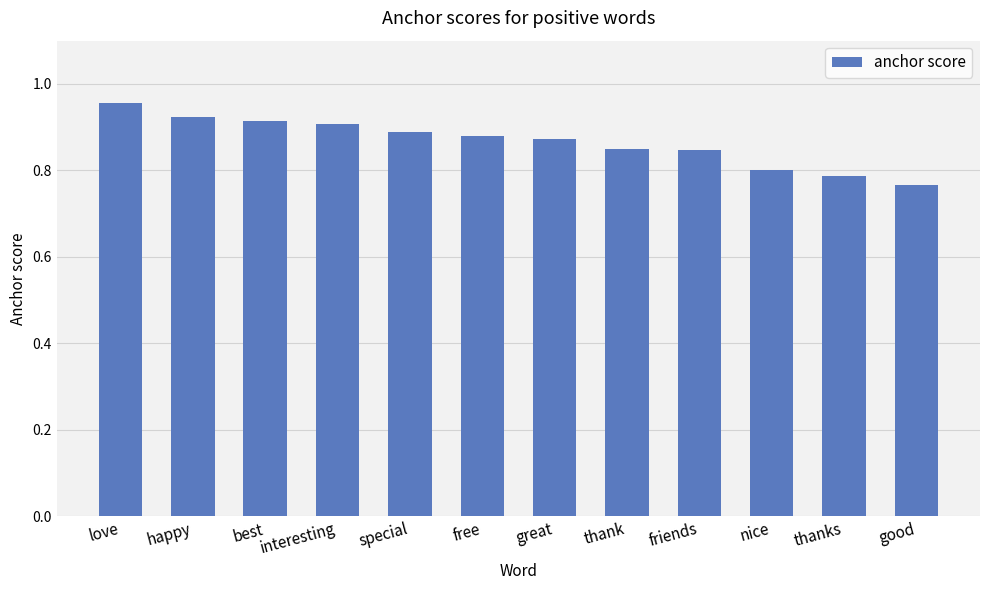

How many values are between 0 and 1?

12